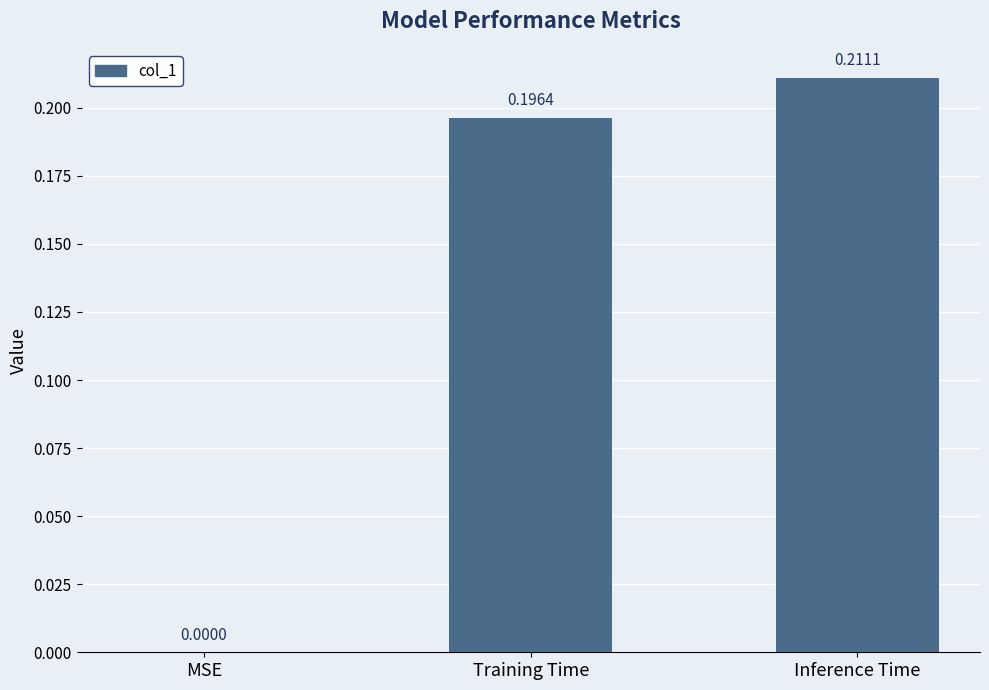

Where is the data nearest to the value 0?

MSE